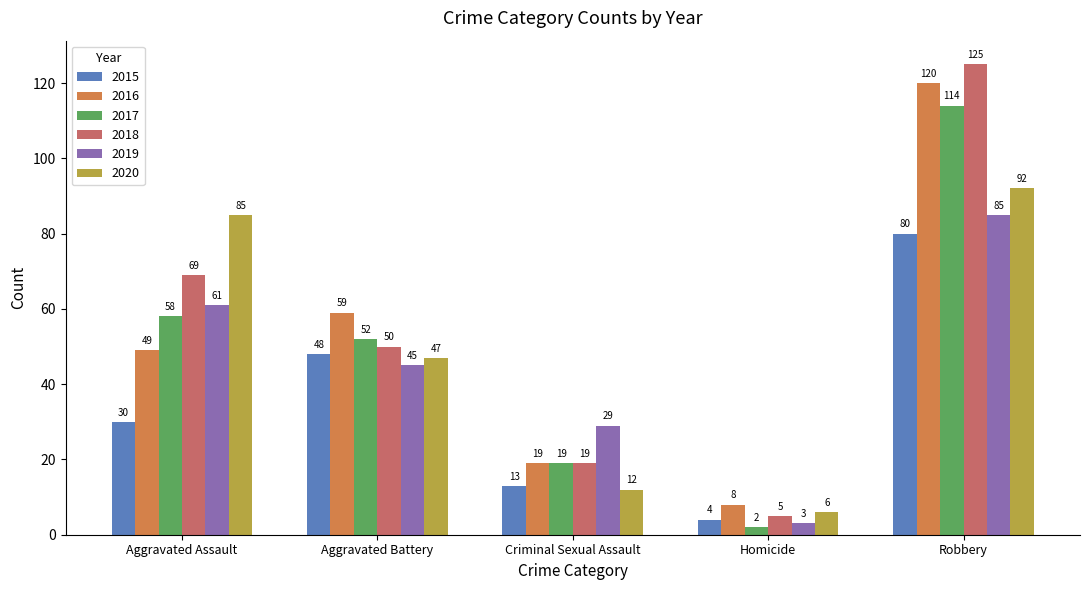

Reading right to left, list all the values displayed in this chart.

2015: 80	4	13	48	30
2016: 120	8	19	59	49
2017: 114	2	19	52	58
2018: 125	5	19	50	69
2019: 85	3	29	45	61
2020: 92	6	12	47	85